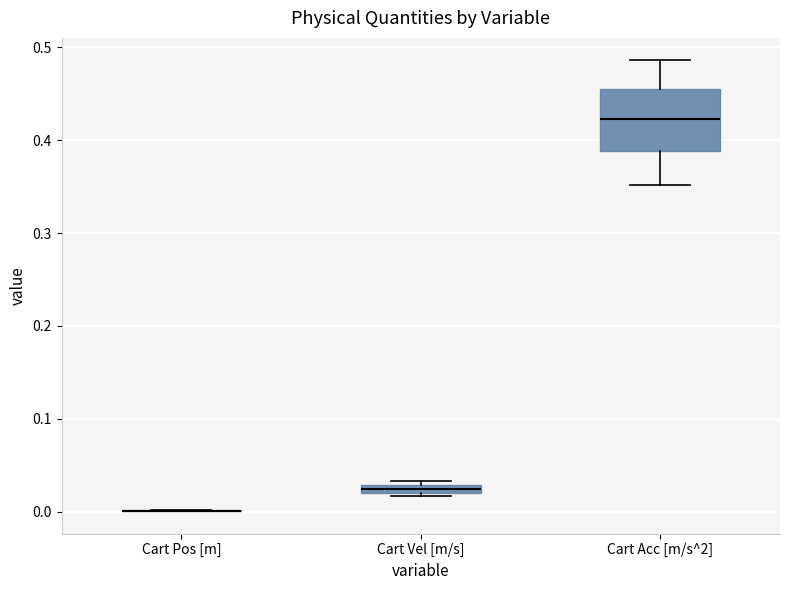

Comparing the boxes themselves (not the whiskers), which one is the tallest?

Cart Acc [m/s^2]